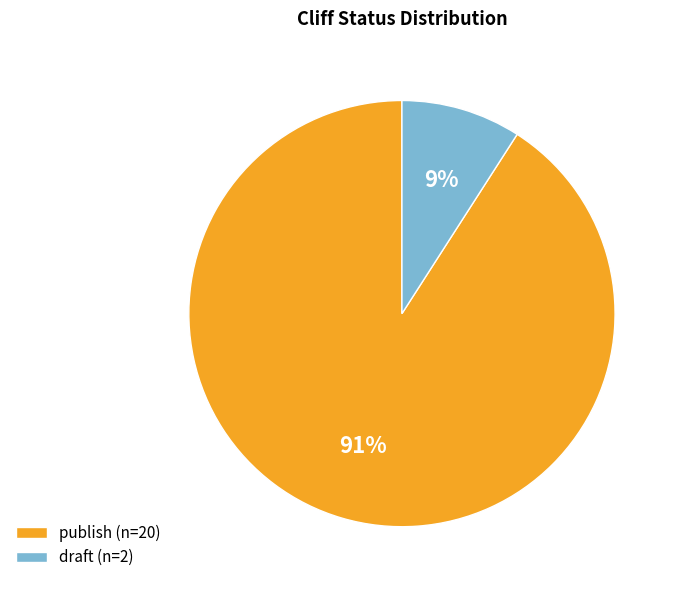

Does publish account for over 50% of the chart?

Yes